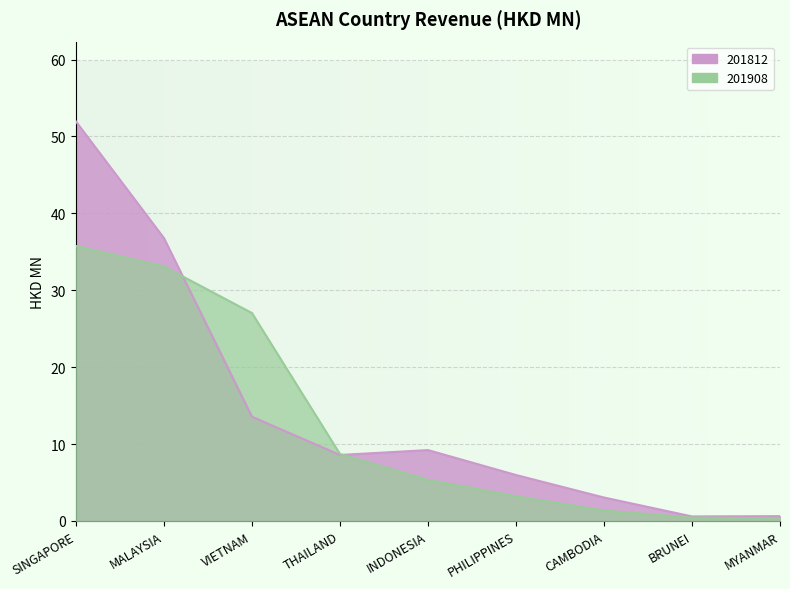

At which category does the chart reach its peak across all series?

SINGAPORE